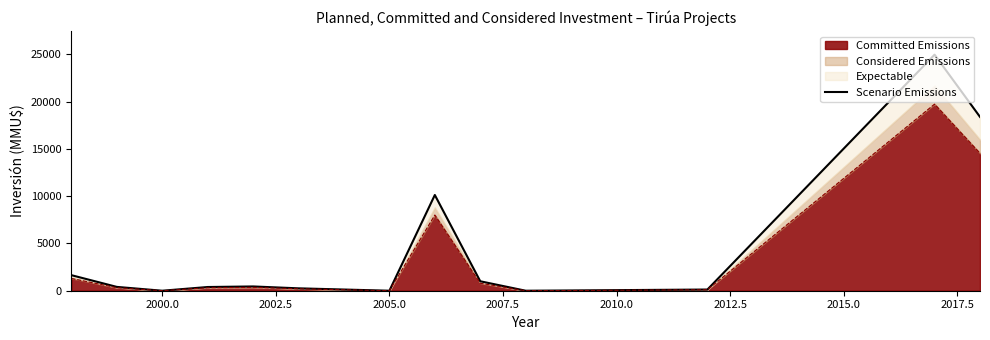

True or false: Committed Emissions has a value of -6449 at 2000.0.

False